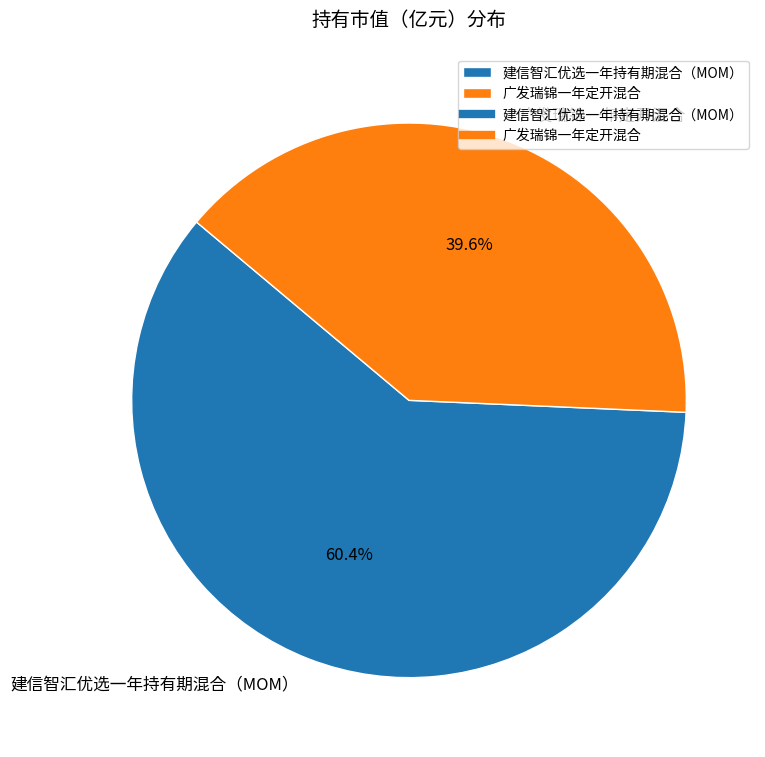

To the nearest percent, what portion does 广发瑞锦一年定开混合 represent?

40%